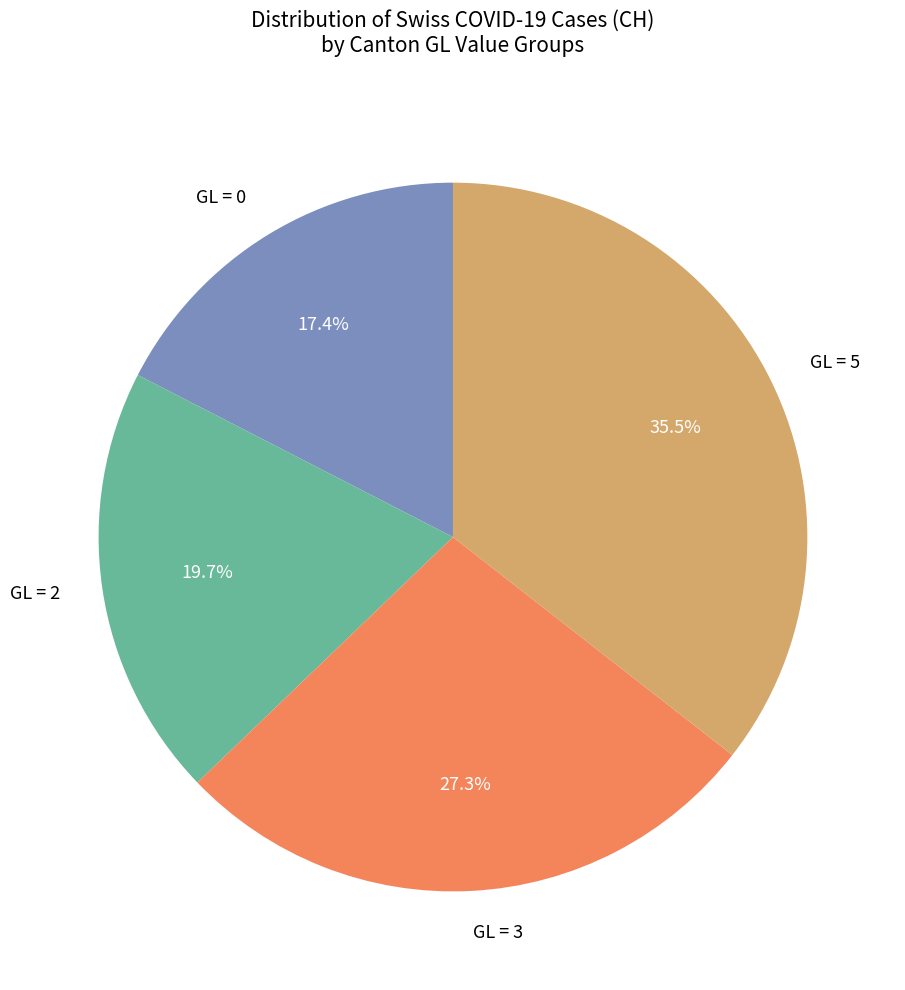

What is the ratio of the value at GL = 5 to the value at GL = 0?

2.0